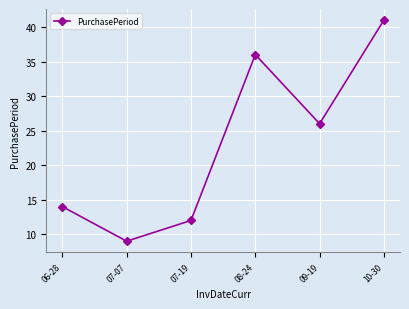

How many points are lower than both their immediate neighbors (excluding endpoints)?

2